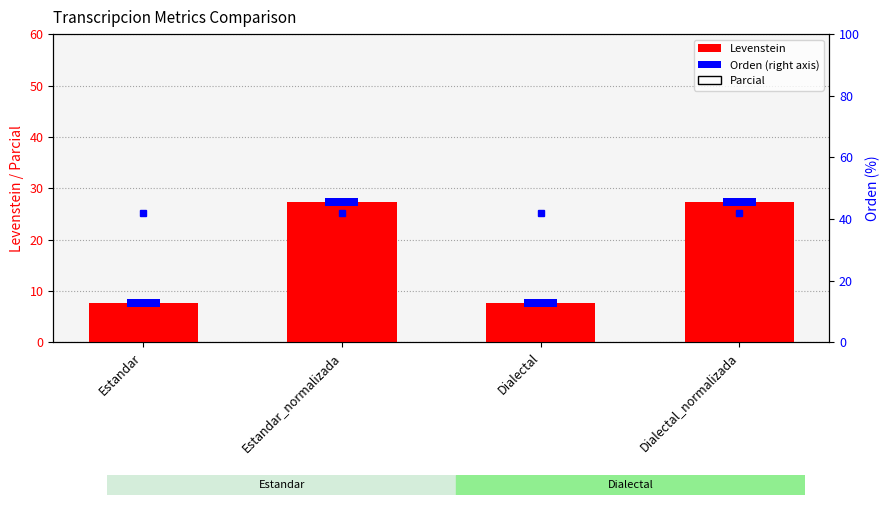

What is the total value across all series at Dialectal_normalizada?

119.4